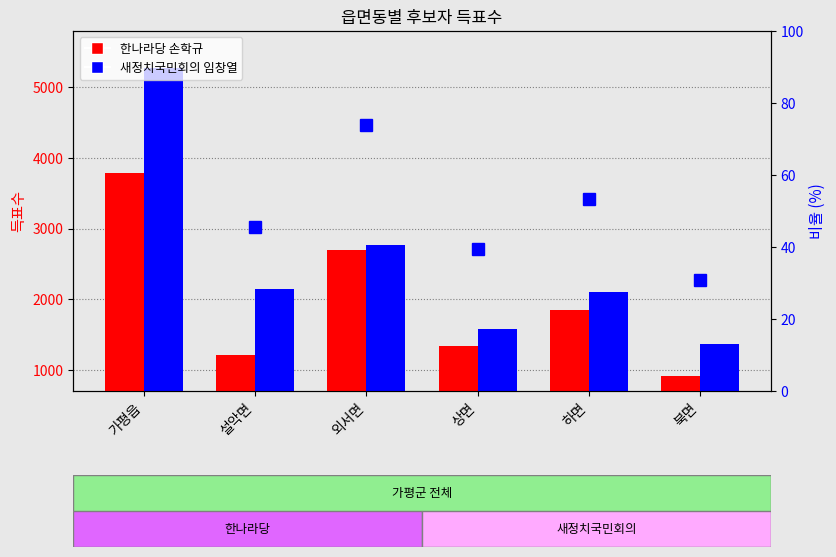

The 새정치국민회의 임창열 series shows 5282 at 가평읍. True or false?

True